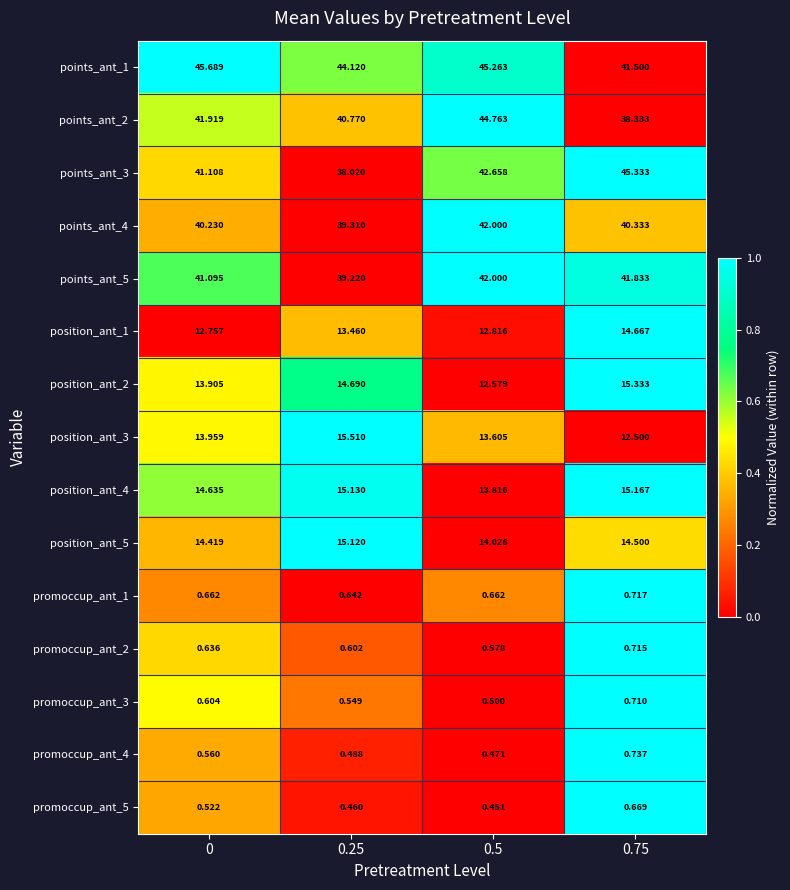

Which series has the widest spread of values?

points_ant_3